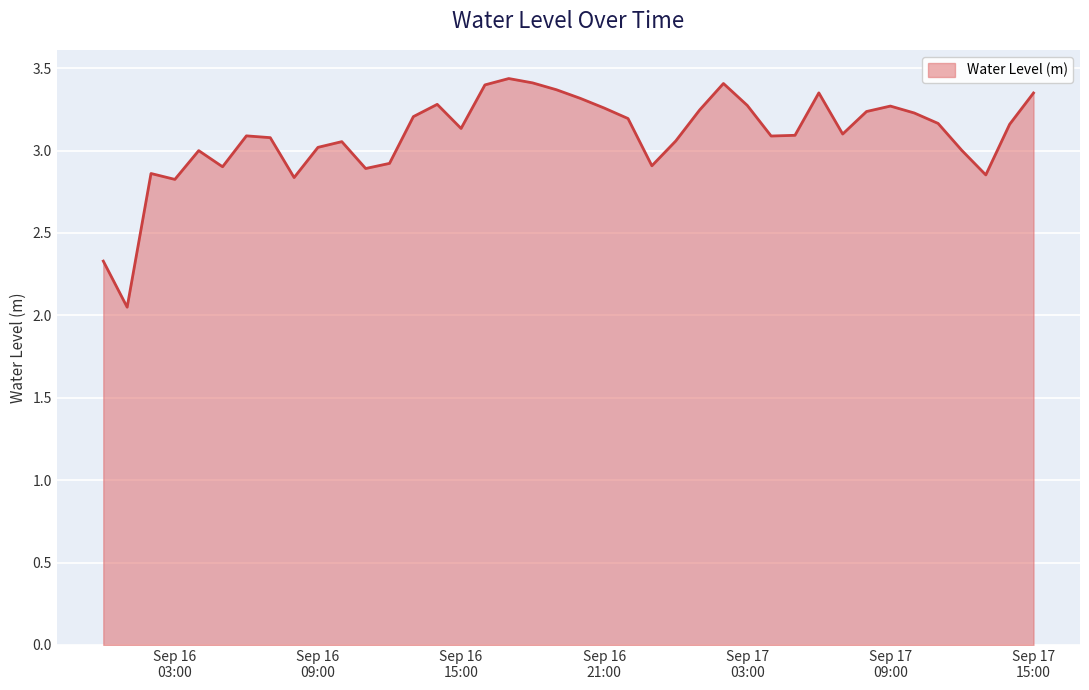

What is the difference between the maximum and minimum values?

1.4